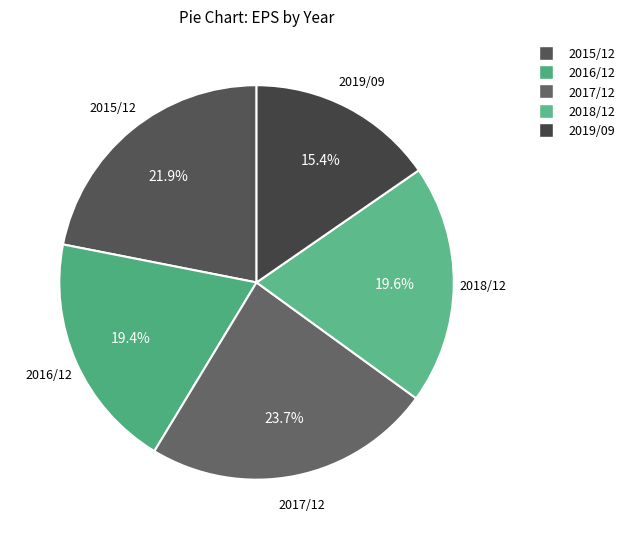

What is the smallest slice in the pie chart?

2019/09